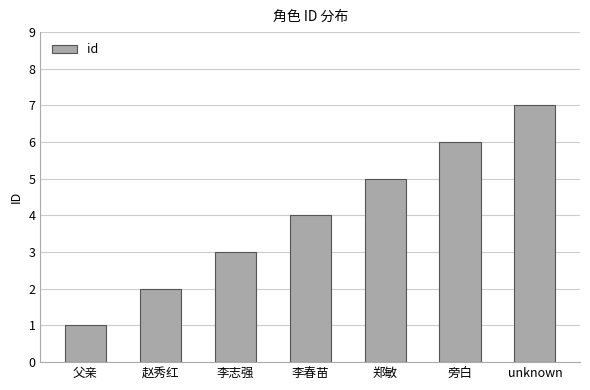

What is the difference between the maximum and minimum values?

6